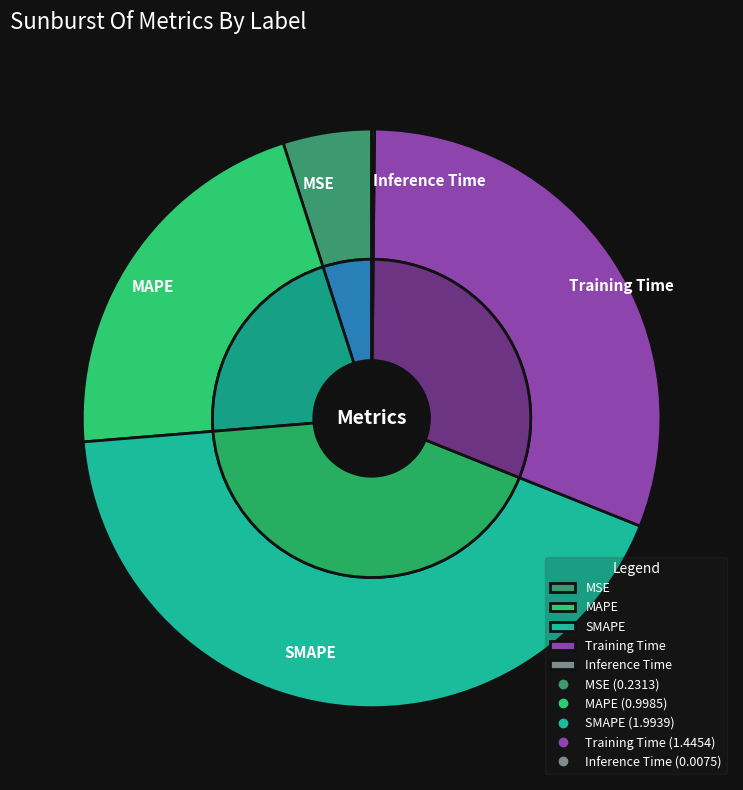

Rank the categories by value from highest to lowest.

SMAPE, Training Time, MAPE, MSE, Inference Time